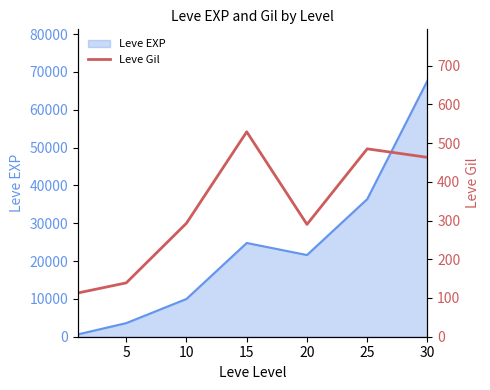

What is the difference between the values at 30 and 15?

66